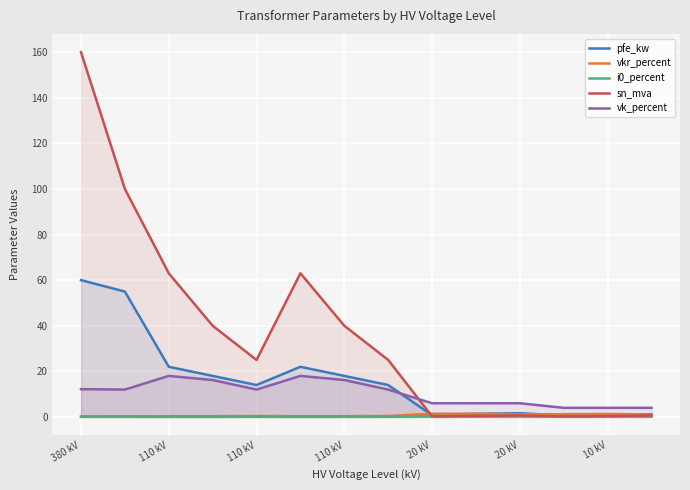

What is the average value of the vkr_percent series?

0.7